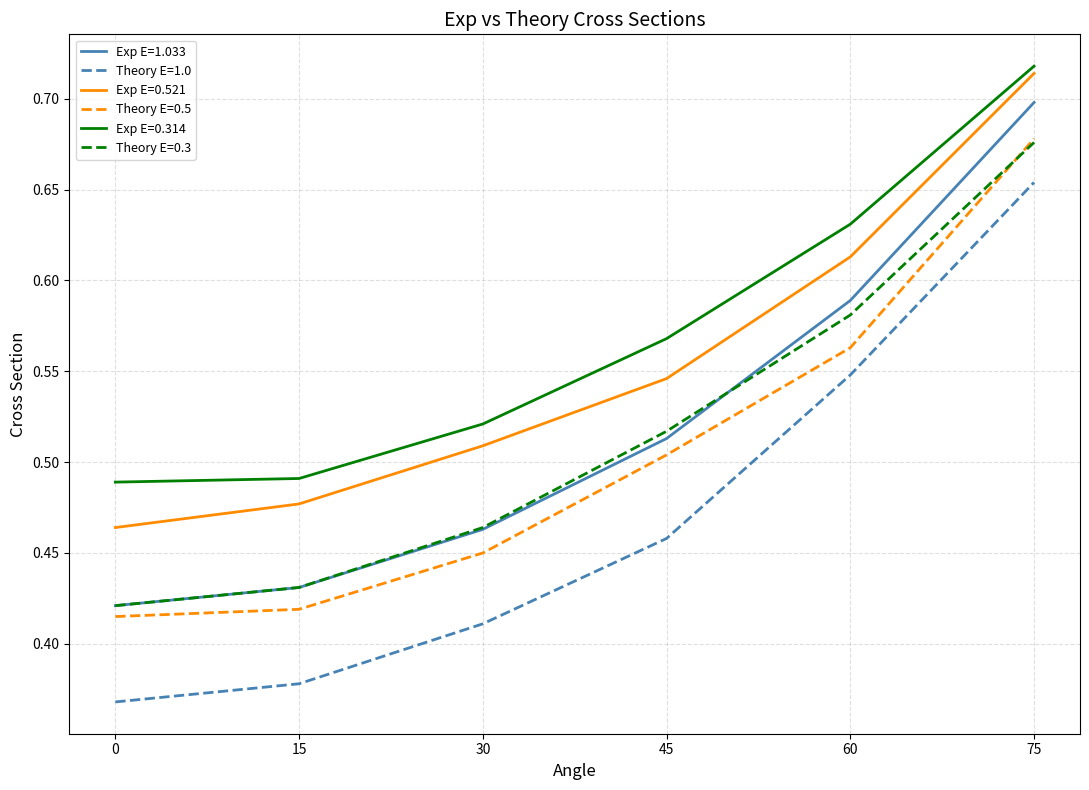

Which series has the largest range (max minus min)?

Theory E=1.0